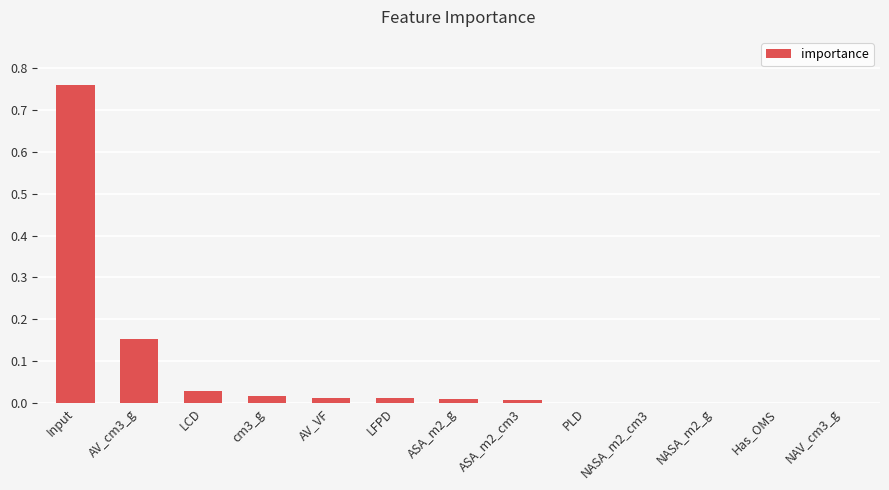

What is the average value?

0.1